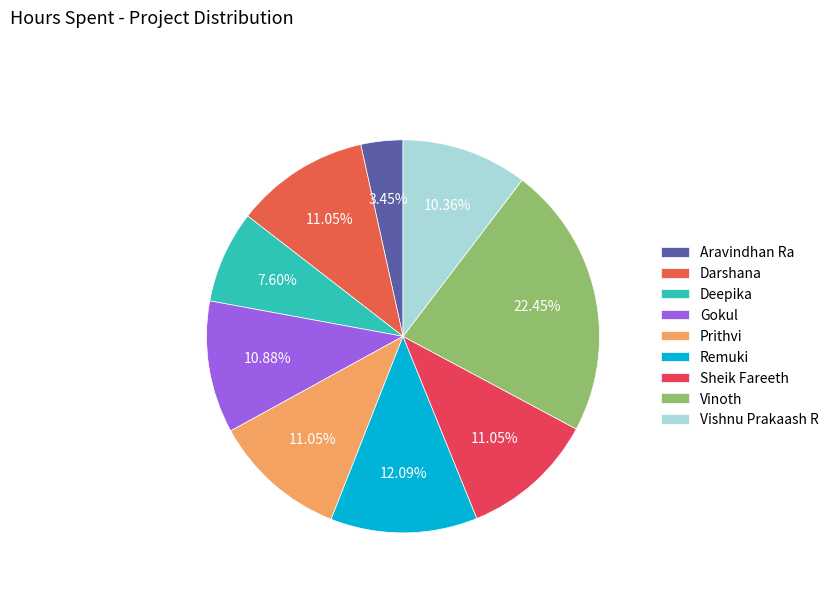

Is it true that Vishnu Prakaash R is 22% of the pie?

False